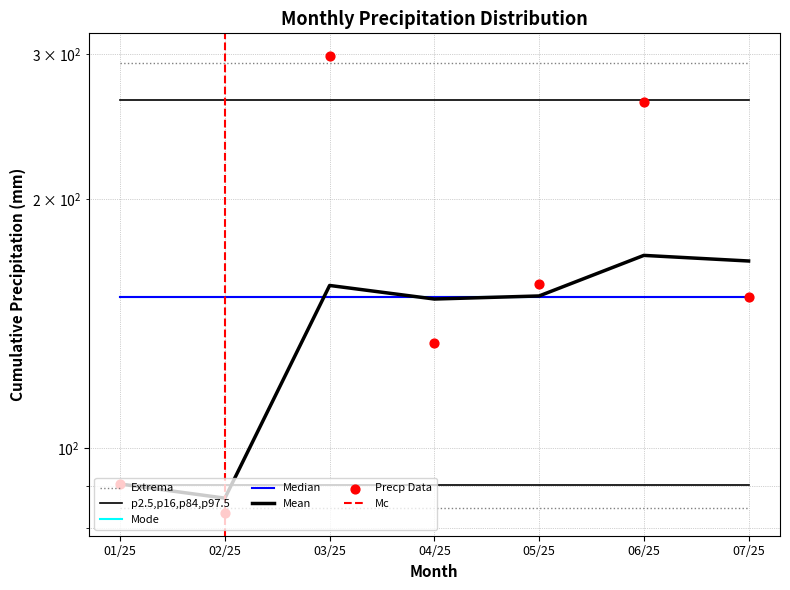

What is the ratio of the value at 04/25 to the value at 06/25?

0.5